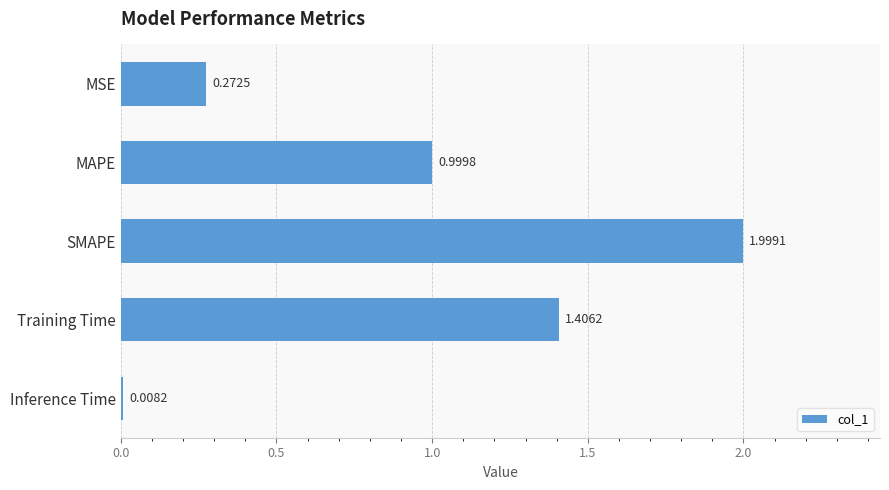

Are the bars horizontal?

Yes